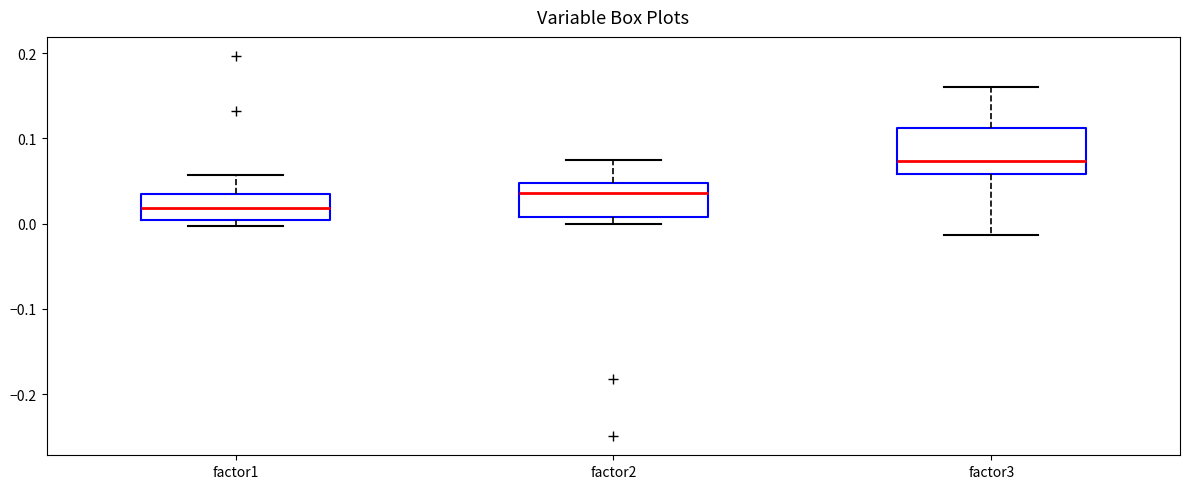

Where does the upper whisker of the box for factor1 end on the y-axis? The values are not printed on the chart, so give them approximately, as read against the axis.

0.06